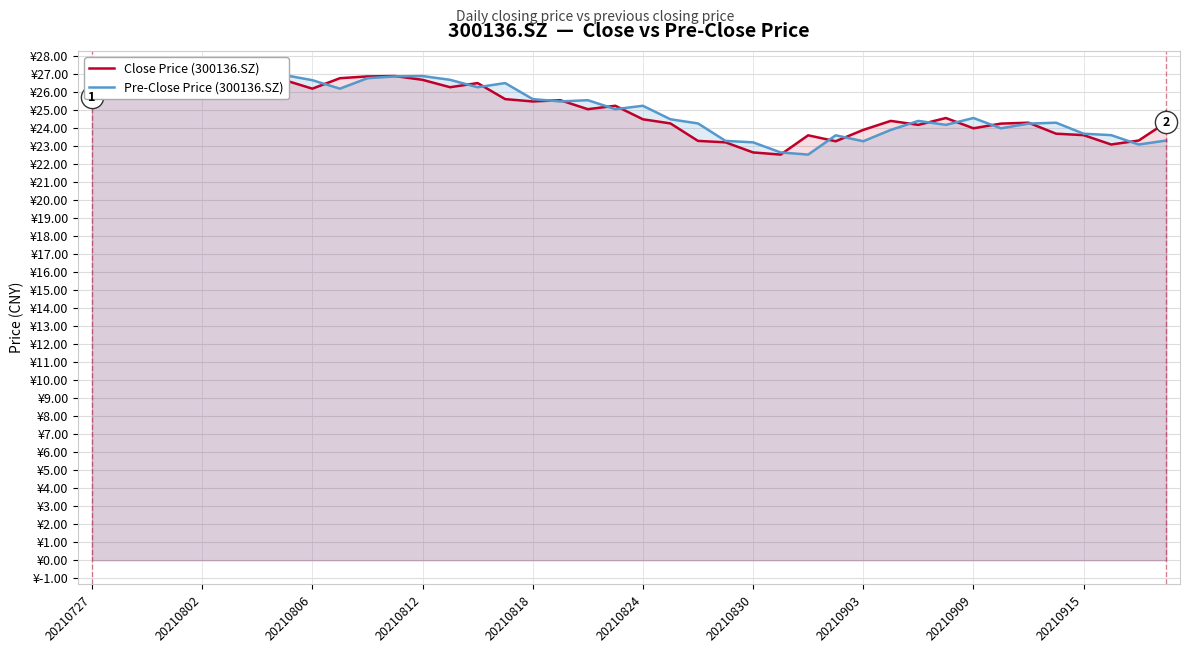

Does the chart display data point markers on the line(s)?

No